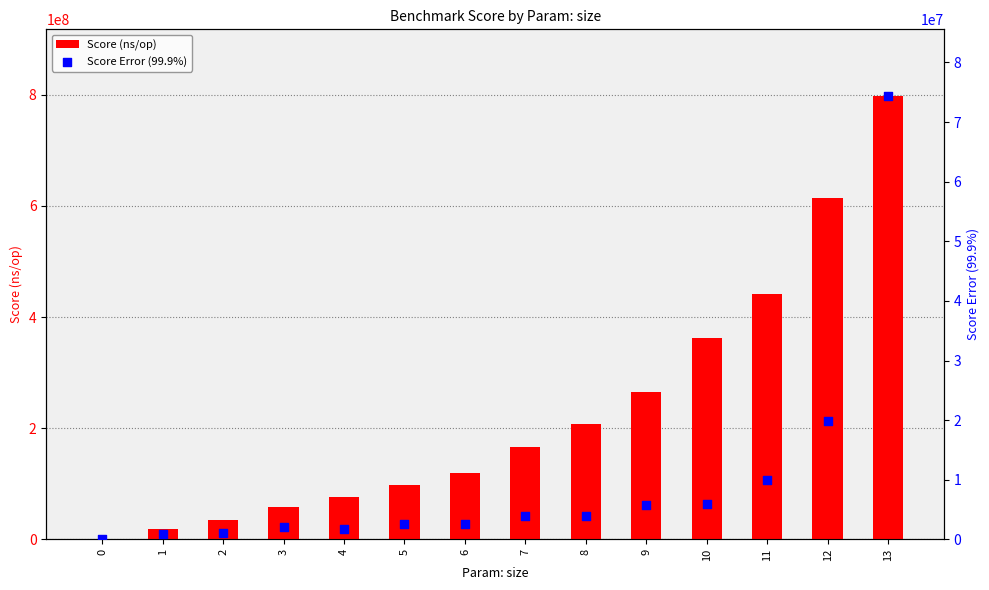

What are all the series names shown in the legend?

Score (ns/op), Score Error (99.9%)